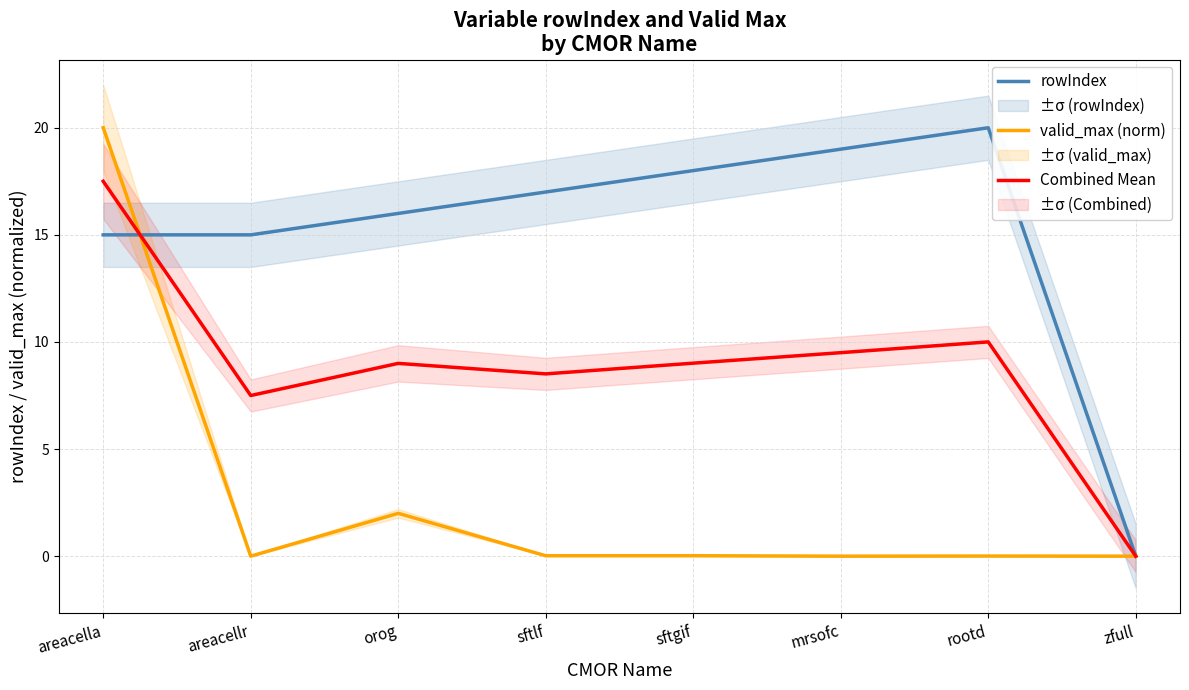

Where do valid_max (norm) and rowIndex first cross each other?

areacella and areacellr